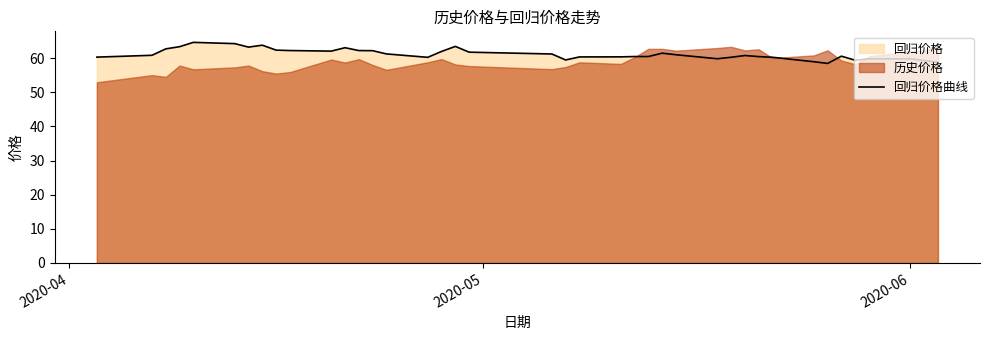

What is the lowest value of the 回归价格曲线 series?

58.4